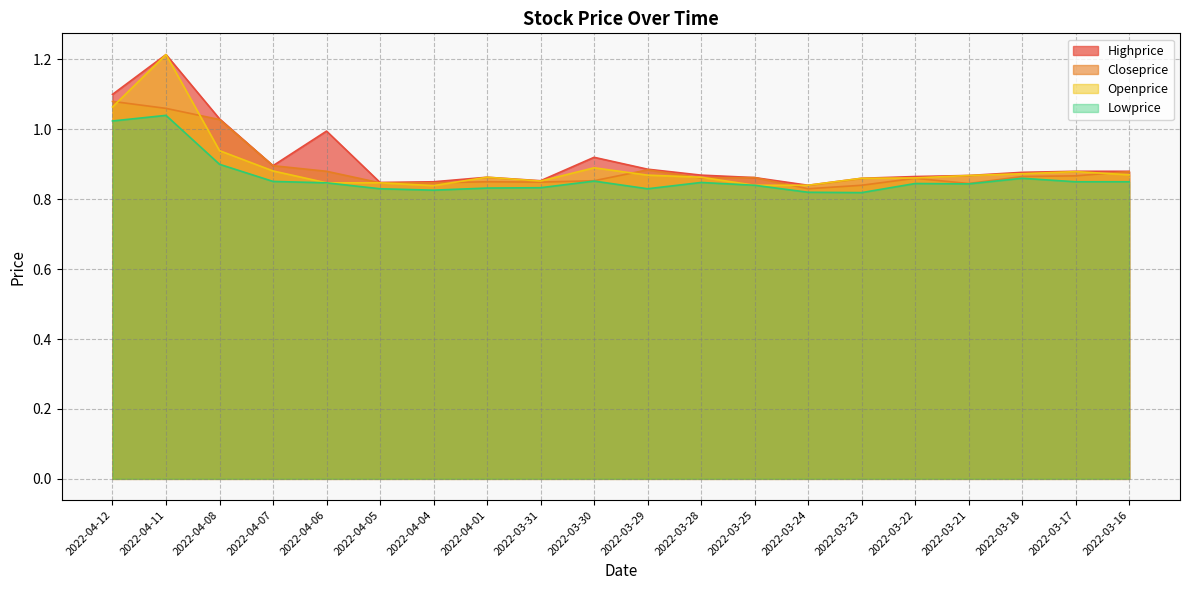

Which category has the highest value across all series?

2022-04-11